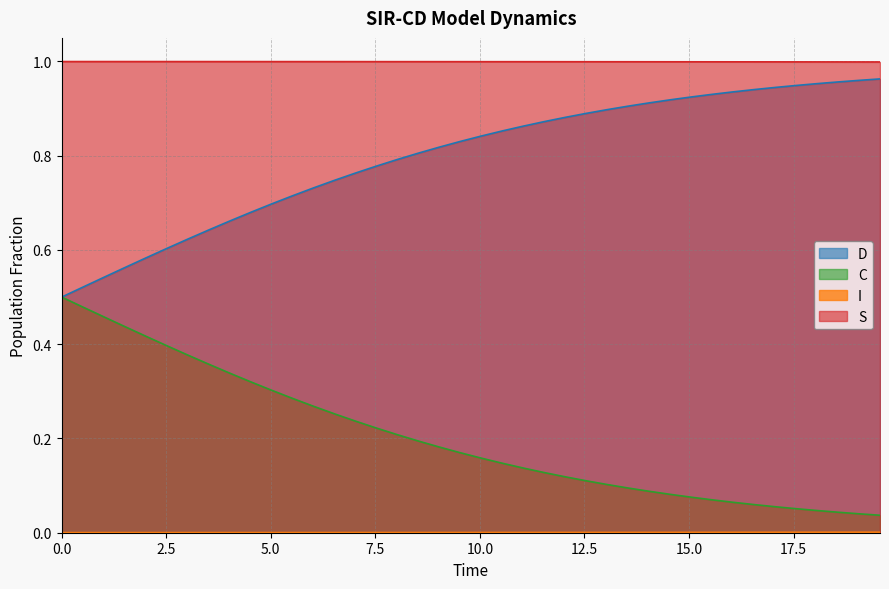

What is the average value of the C series?

0.8